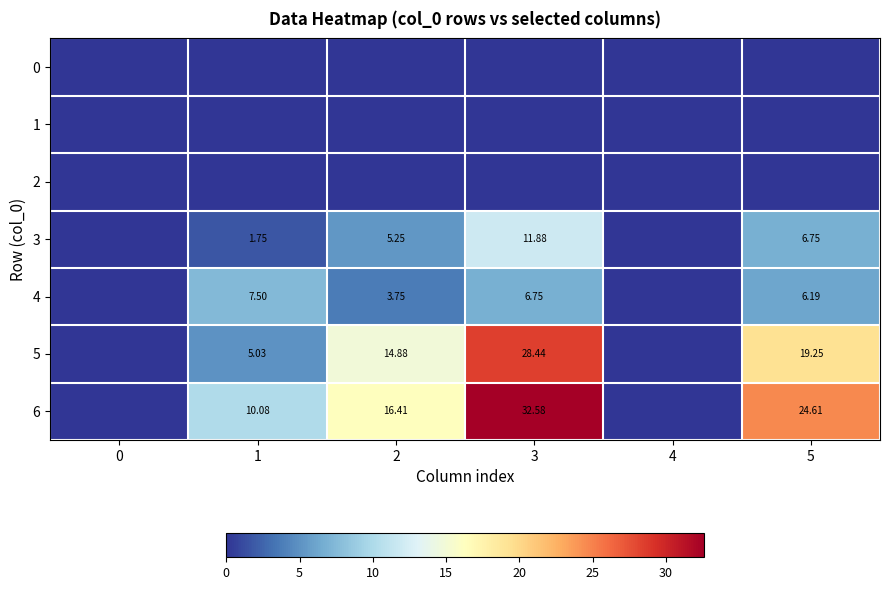

True or false: 3 has a value of 0.7 at 1.

False